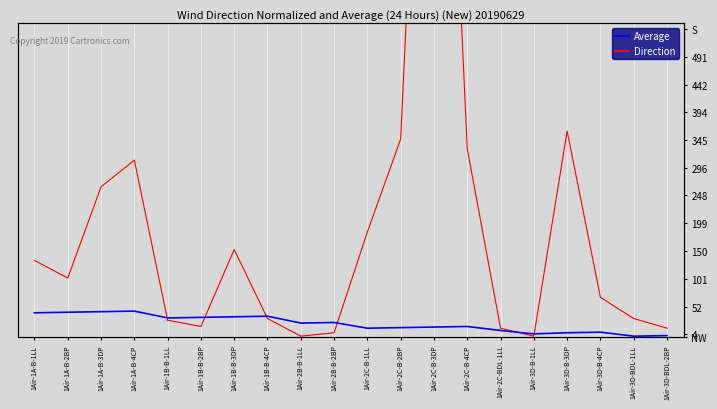

Reading left to right, extract all data points from this chart.

Direction: 134	103	263	310	29	18	153	32	1	7	184	347	1599	330	15	1	361	69	32	15
Average: 42	43	44	45	33	34	35	36	24	25	15	16	17	18	11	5	7	8	1	2